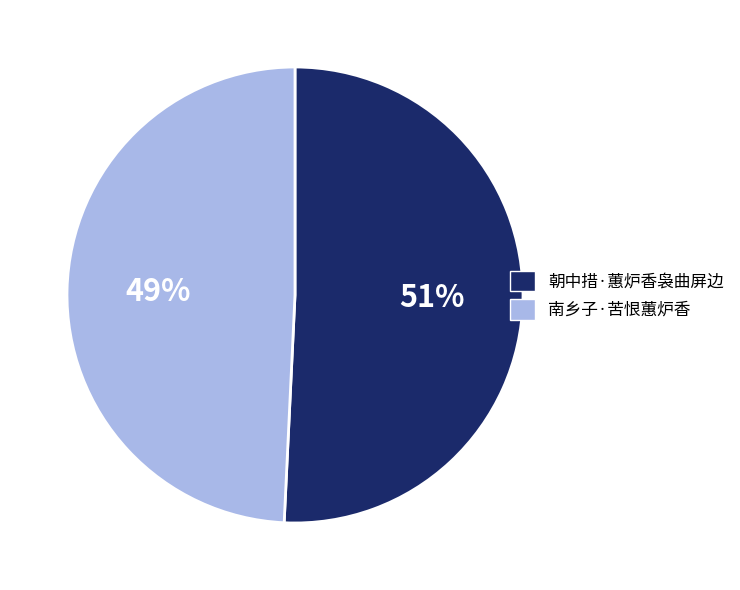

To the nearest percent, what is the difference between the 南乡子·苦恨蕙炉香 and 朝中措·蕙炉香袅曲屏边 slice percentages?

2%